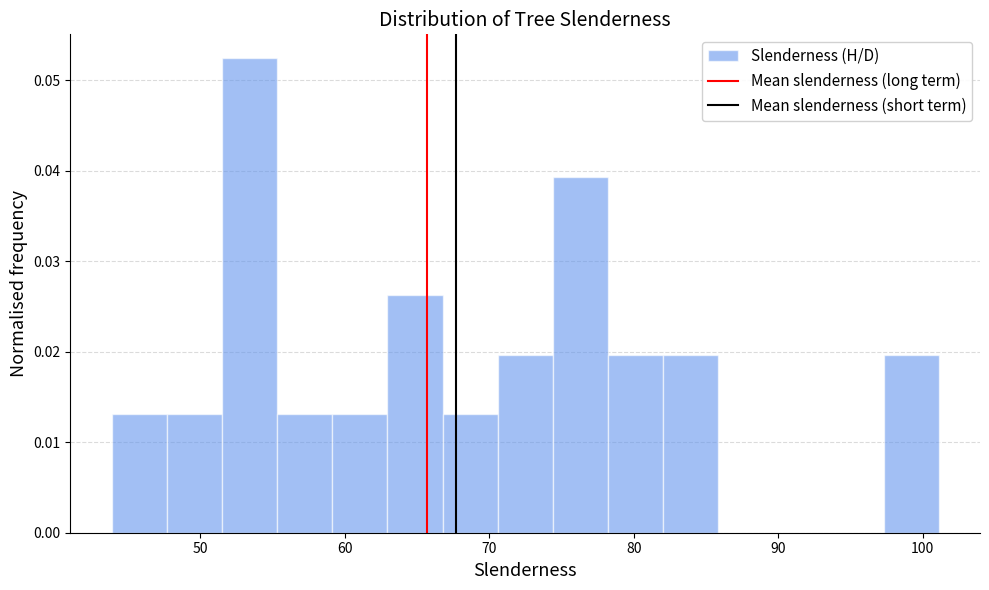

Read against the x-axis, roughly where is the centre of the tallest bar?

53